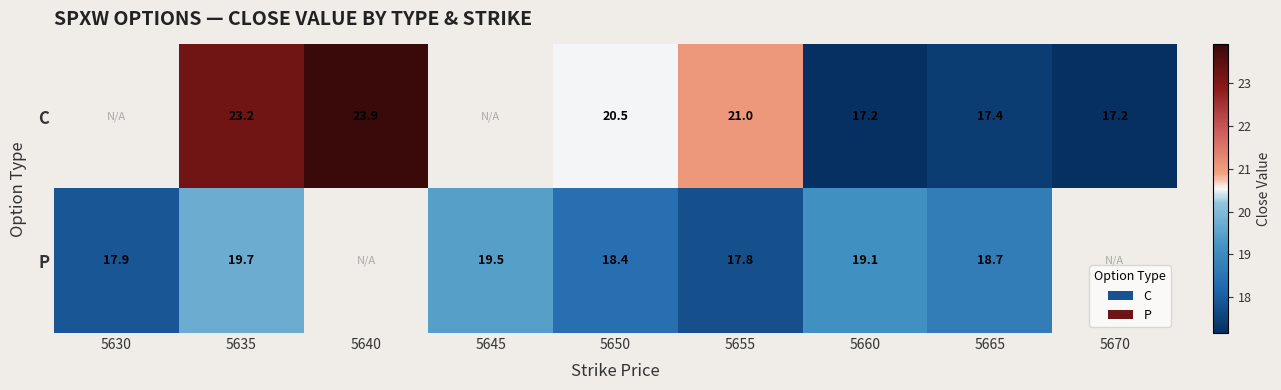

What is the spread (max minus min) of values at 5665?

1.3